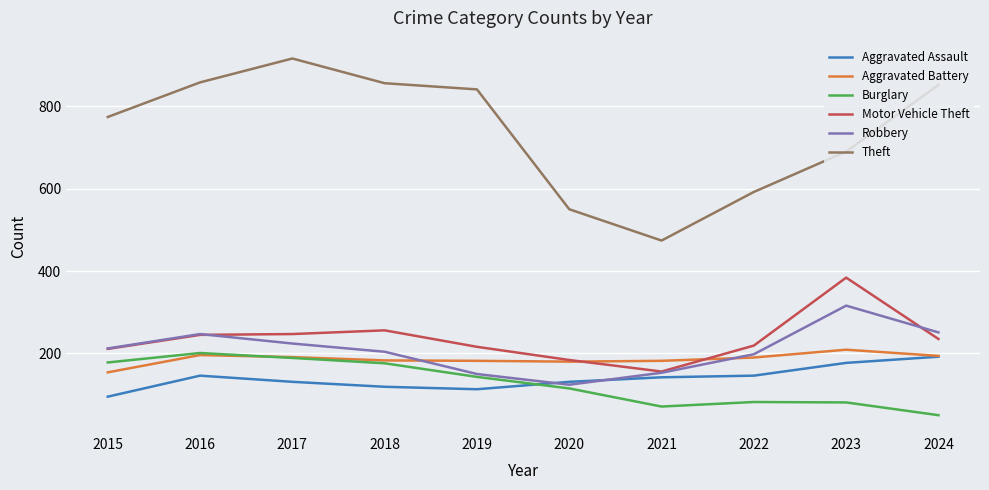

How many intersections are there between Motor Vehicle Theft and Aggravated Battery?

2